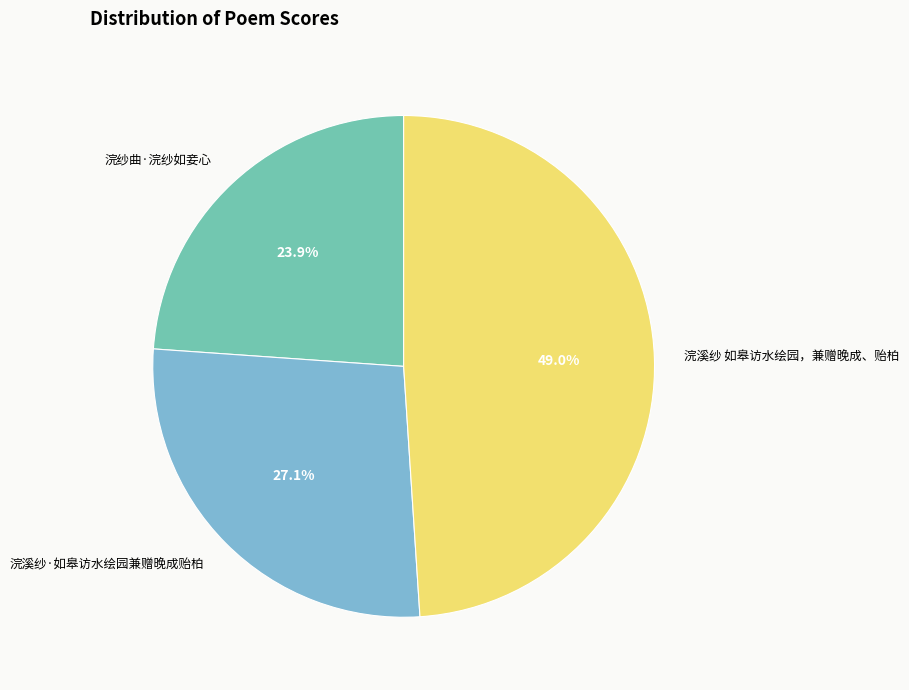

Combined, do 浣溪纱·如皋访水绘园兼赠晚成贻柏 and 浣纱曲·浣纱如妾心 account for over 50%?

Yes